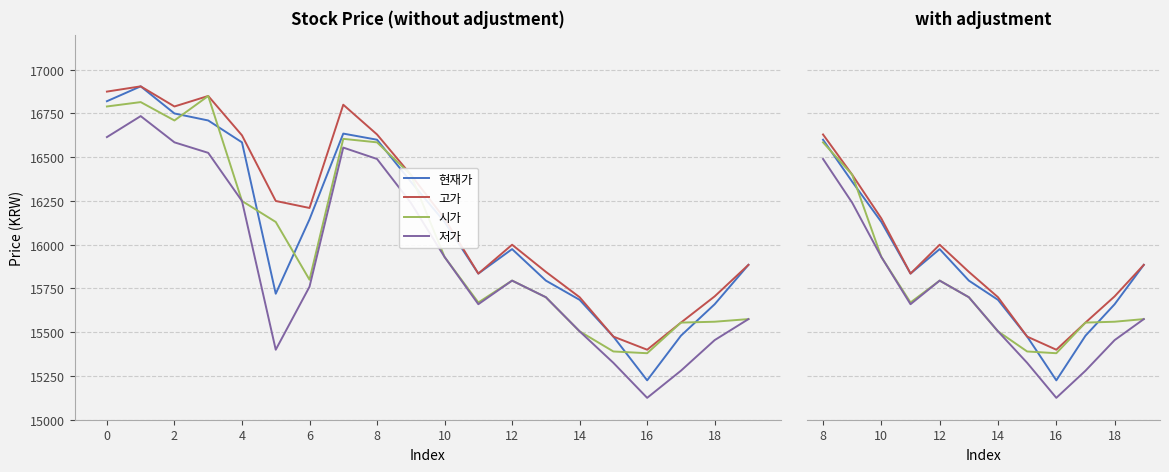

How many data points does each series have?

12